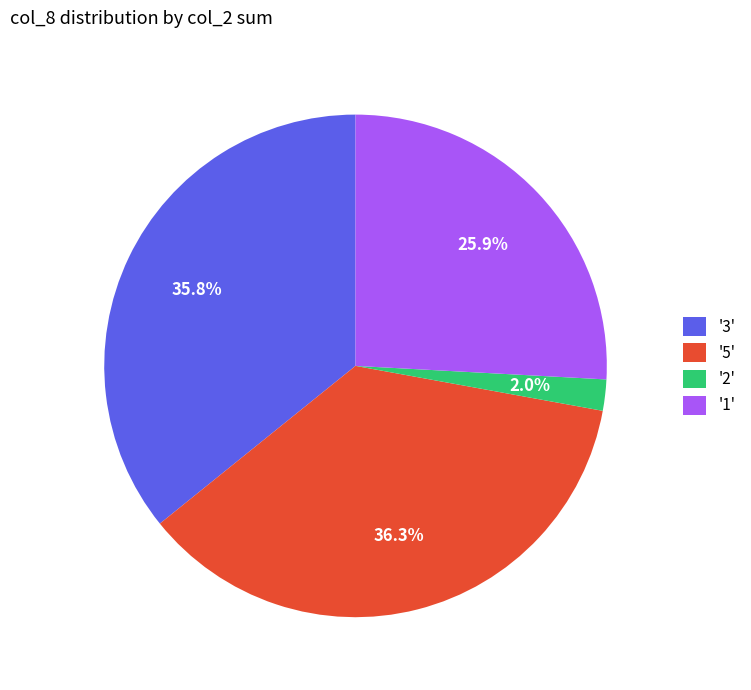

Which category has the biggest portion of the pie?

'5'